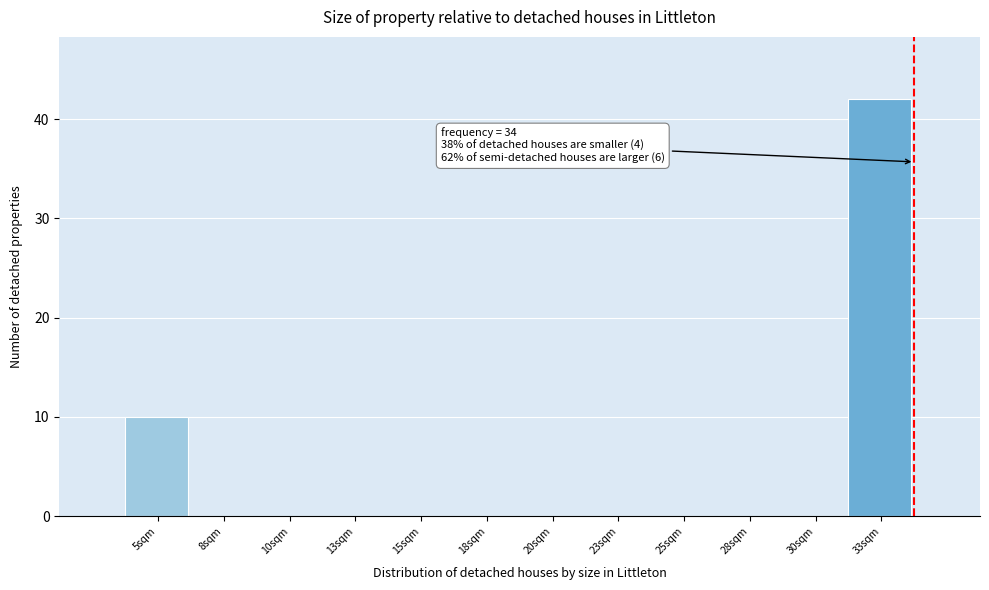

Over which range of the x-axis is the bar tallest?

31.5 to 34.0